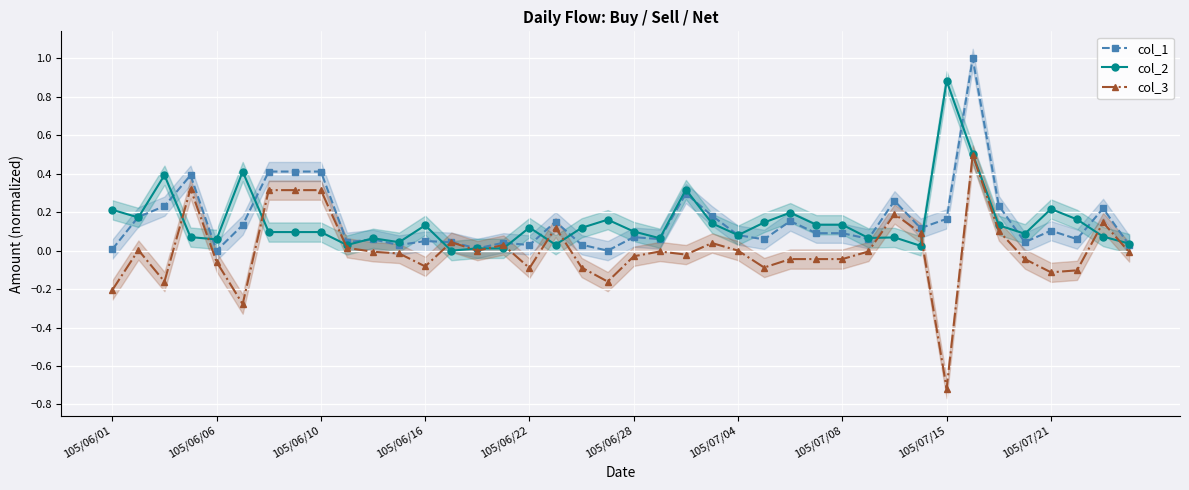

What is the value of the col_3 point at the 39th from the left?

0.1